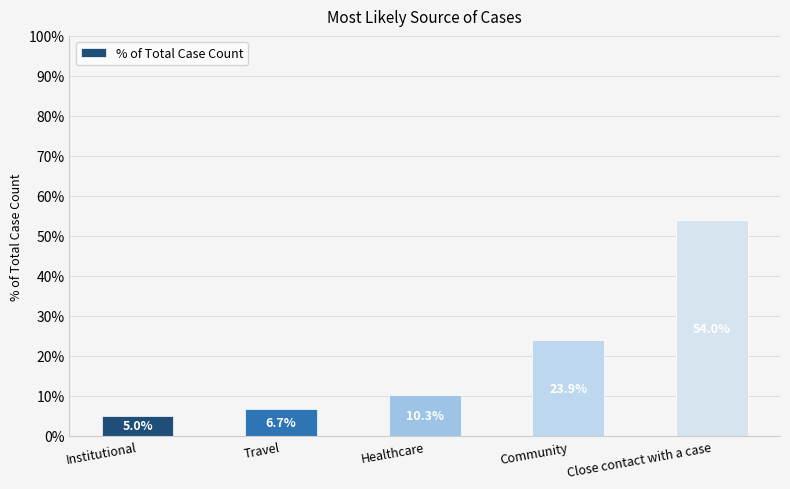

Rank the categories by value from lowest to highest.

Institutional, Travel, Healthcare, Community, Close contact with a case